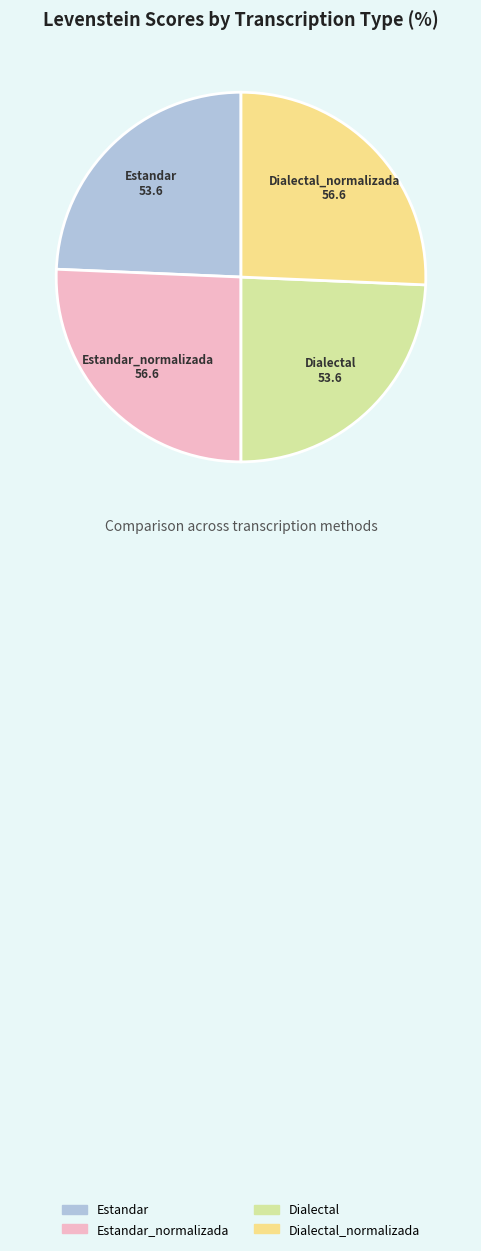

Does Estandar account for over 50% of the chart?

No